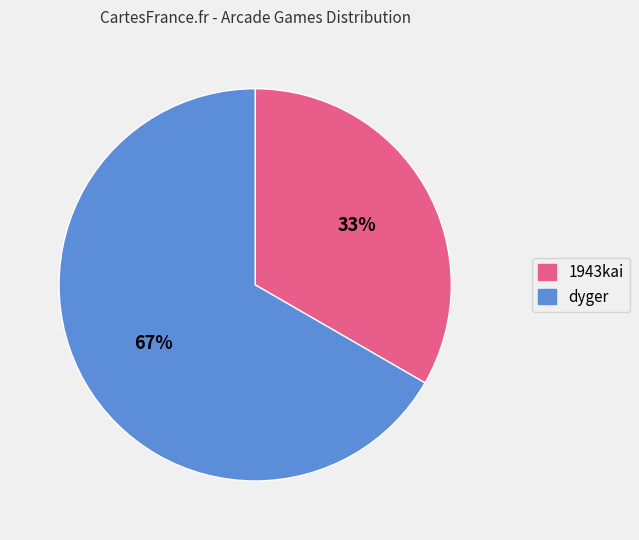

Do 1943kai and dyger together represent more than half of the pie?

Yes